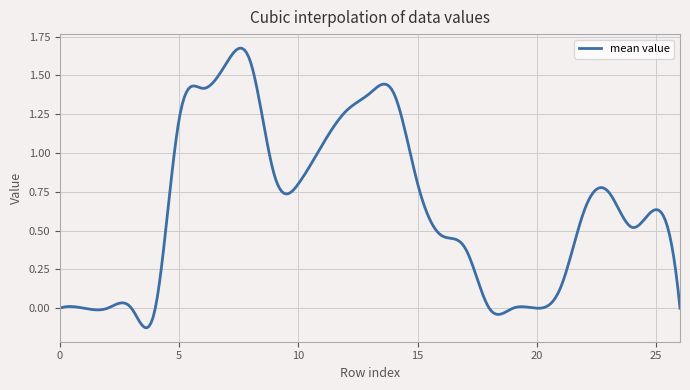

What is the difference between the maximum and minimum values?

1.8